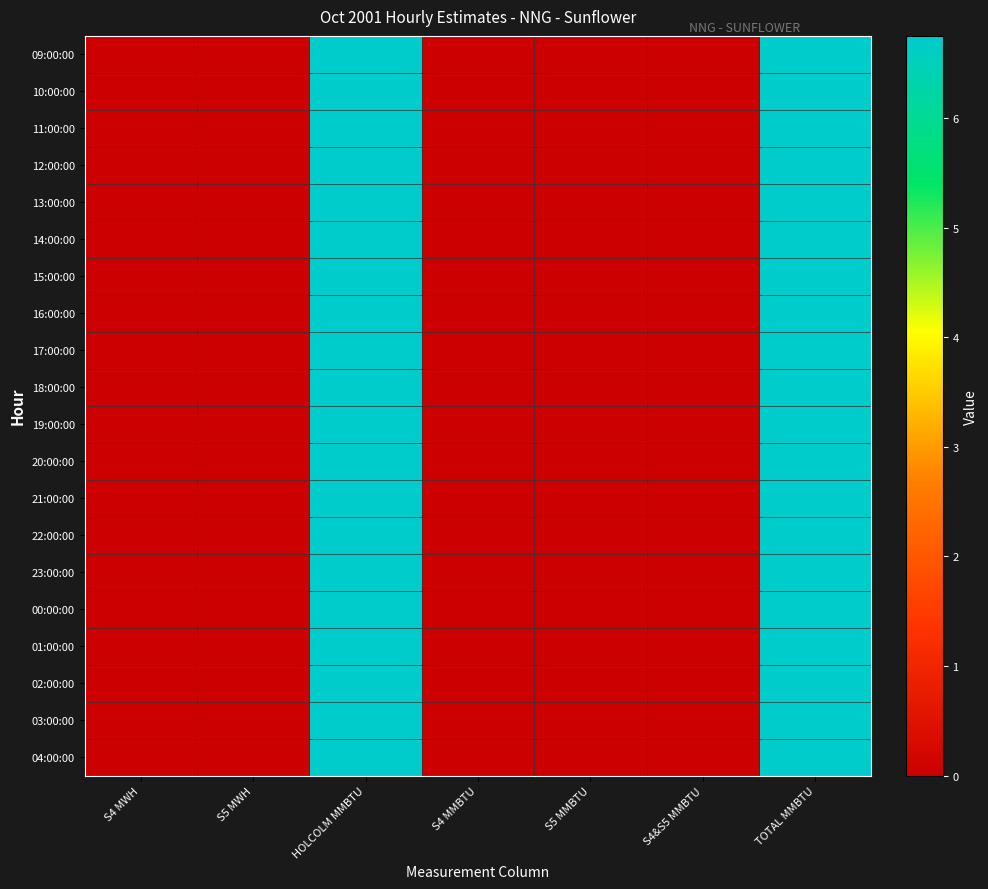

At how many categories does at least one series exceed 4?

2